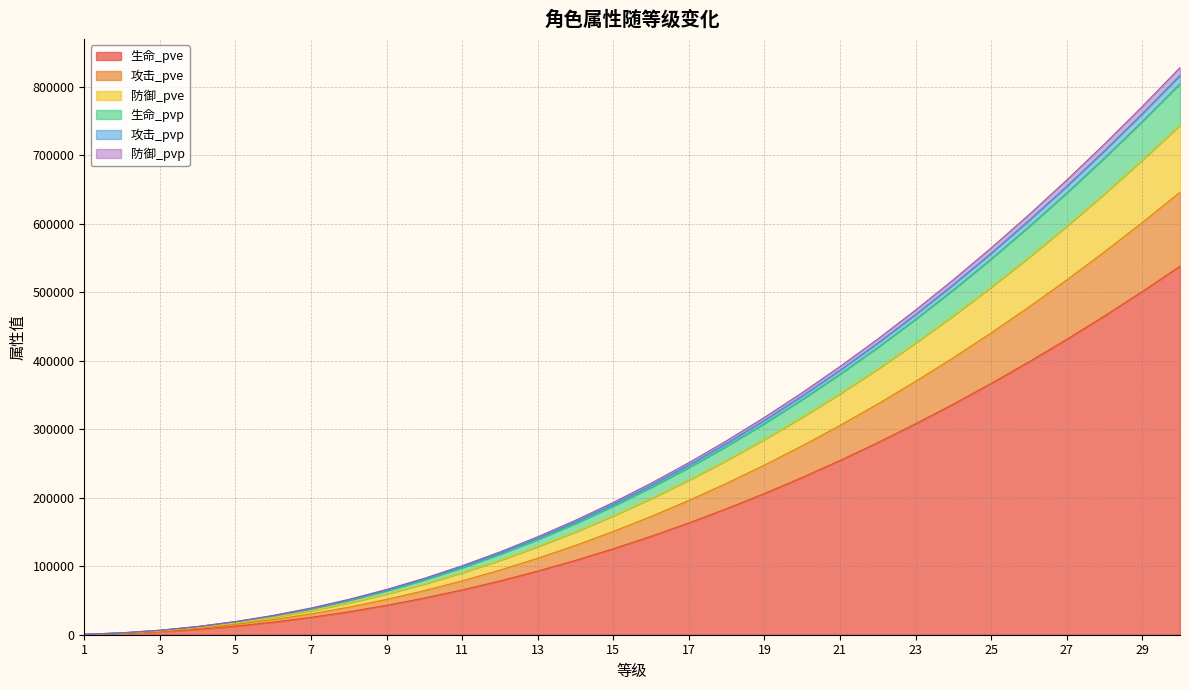

What is the maximum value for 生命_pve?

538161